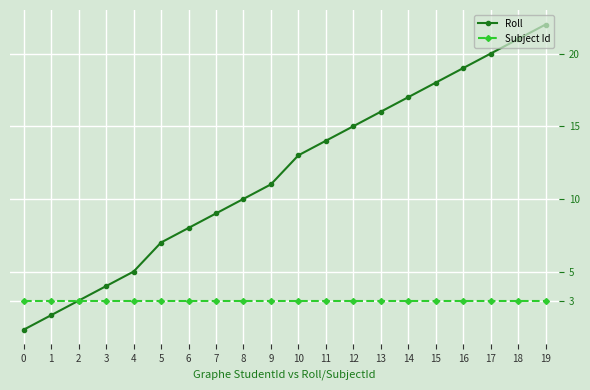

What is the sum of the Roll values at 4 and 2?

8